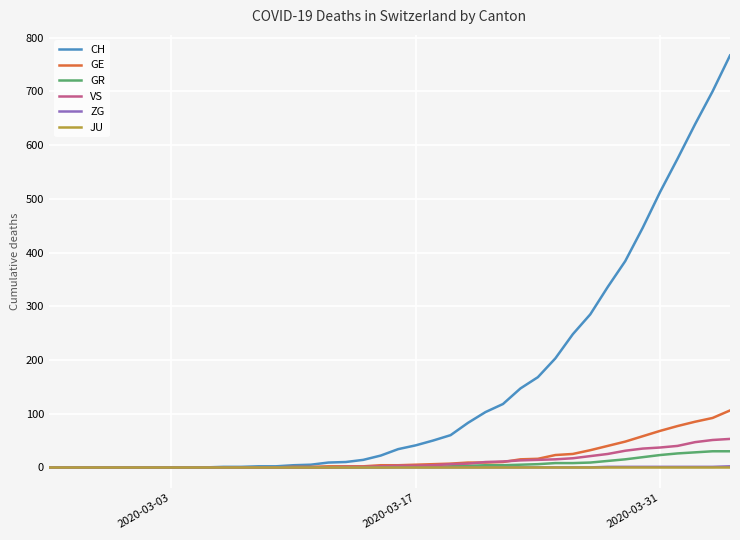

What are all the series names shown in the legend?

CH, GE, GR, VS, ZG, JU